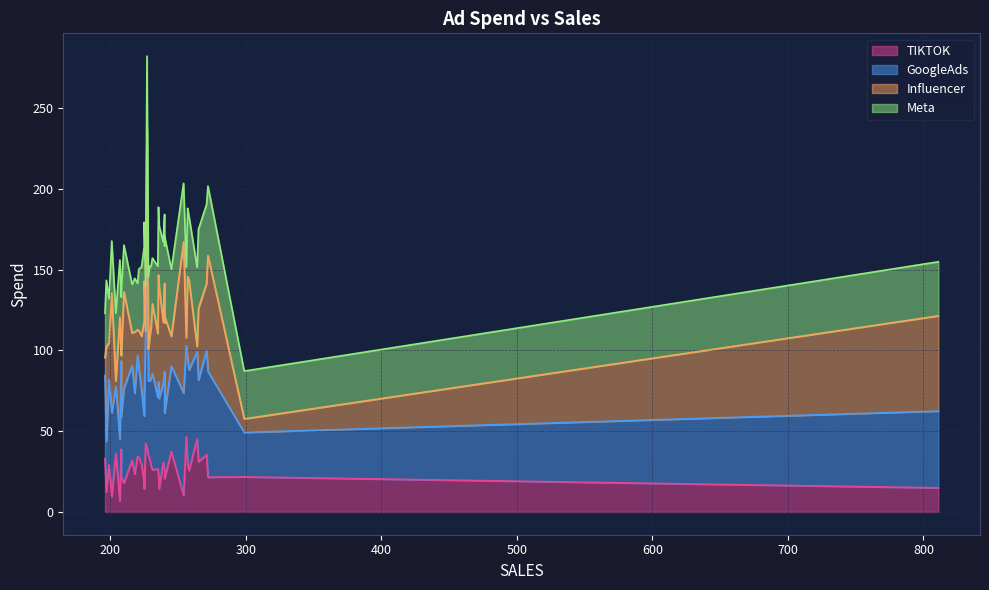

The value of GoogleAds at 245 is 53.0. True or false?

True